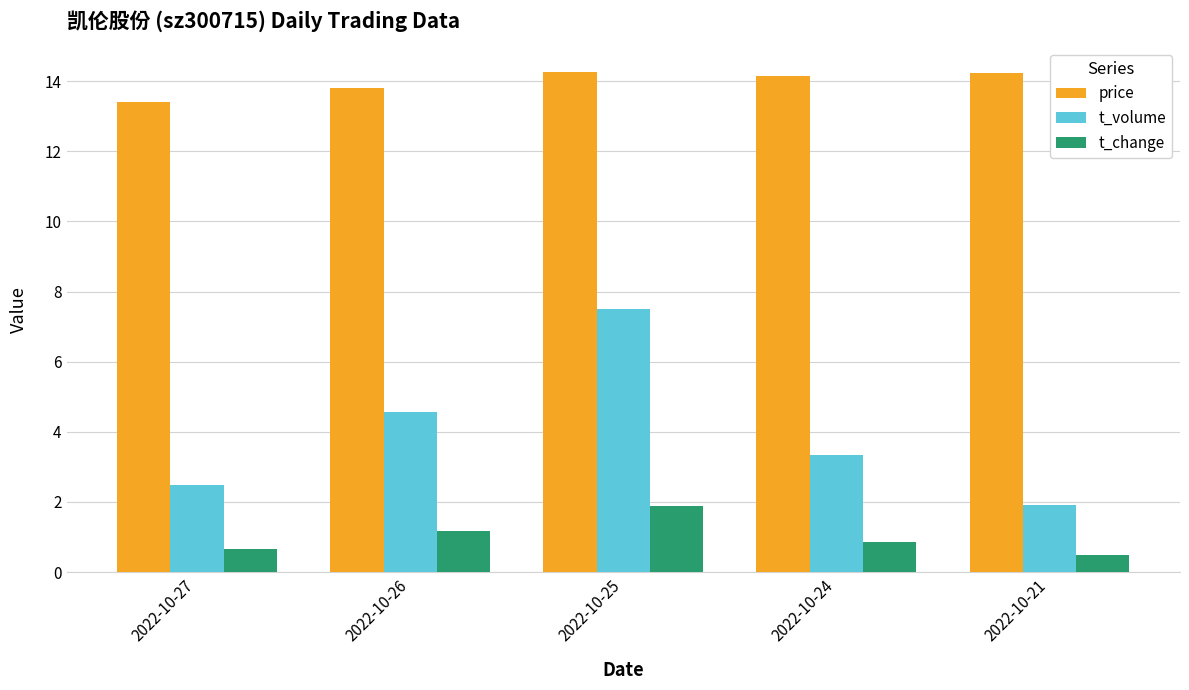

Which series has the widest spread of values?

t_volume